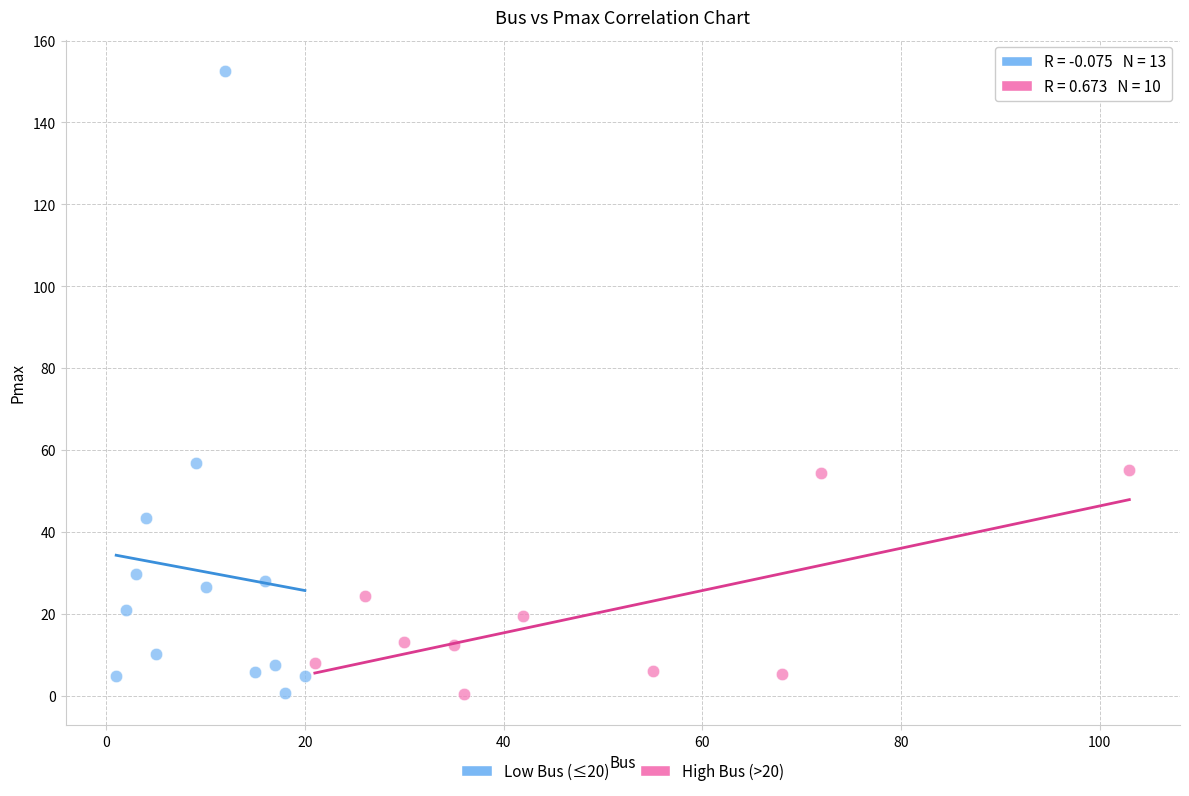

Which series has the widest spread of Y values?

Low Bus (≤20)